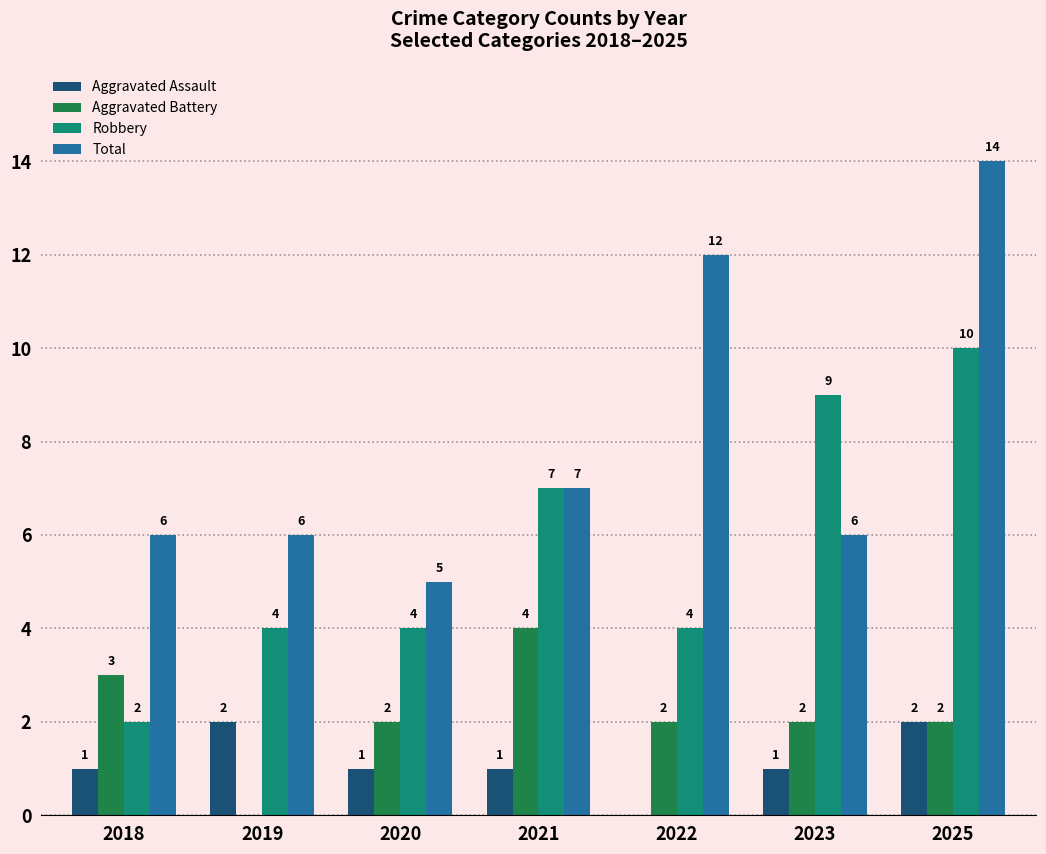

What are all the series names shown in the legend?

Aggravated Assault, Aggravated Battery, Robbery, Total